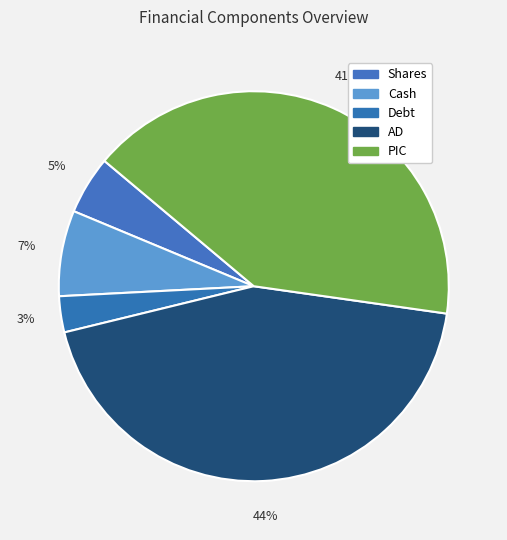

How many slices are in this pie chart?

5